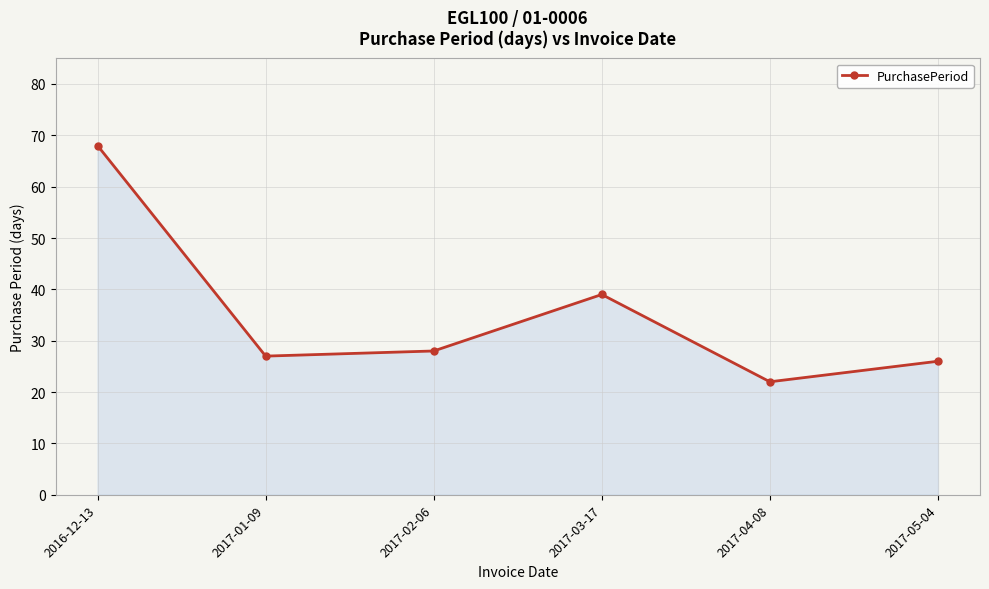

Count the number of categories in the chart.

6